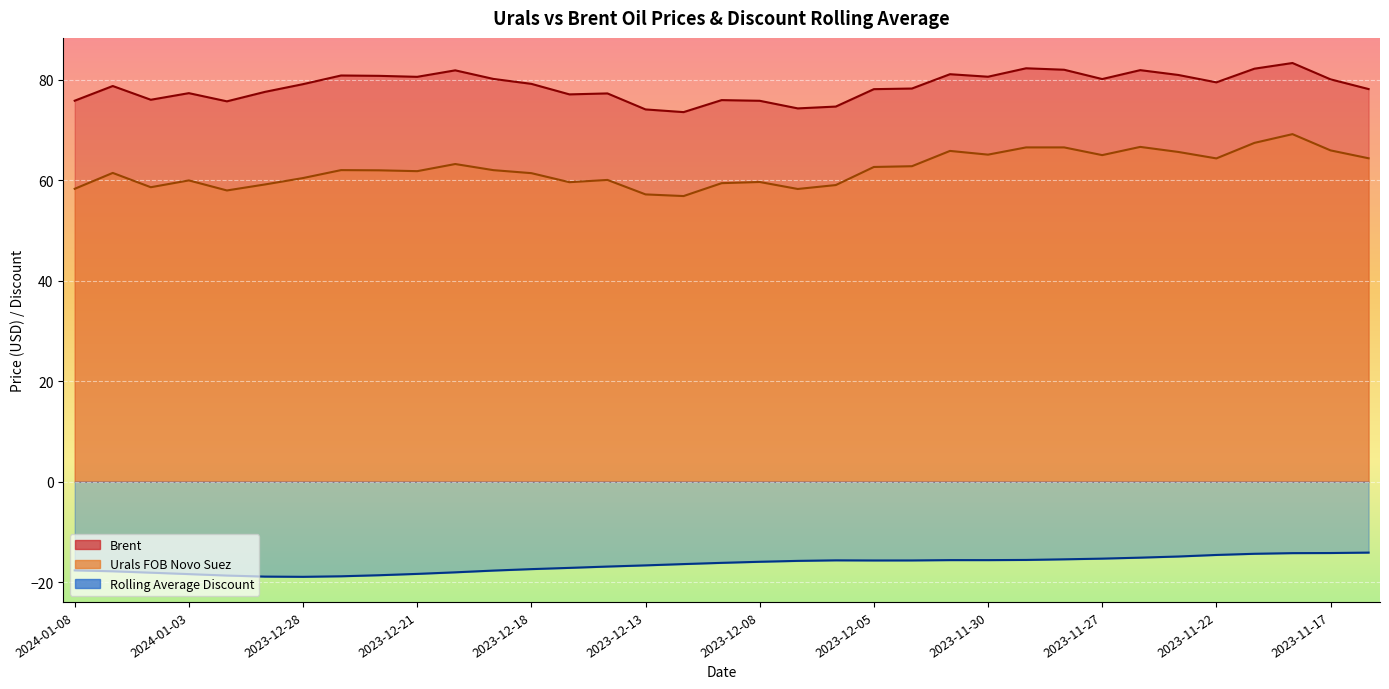

What is the difference between the maximum and minimum values in the Brent series?

9.8